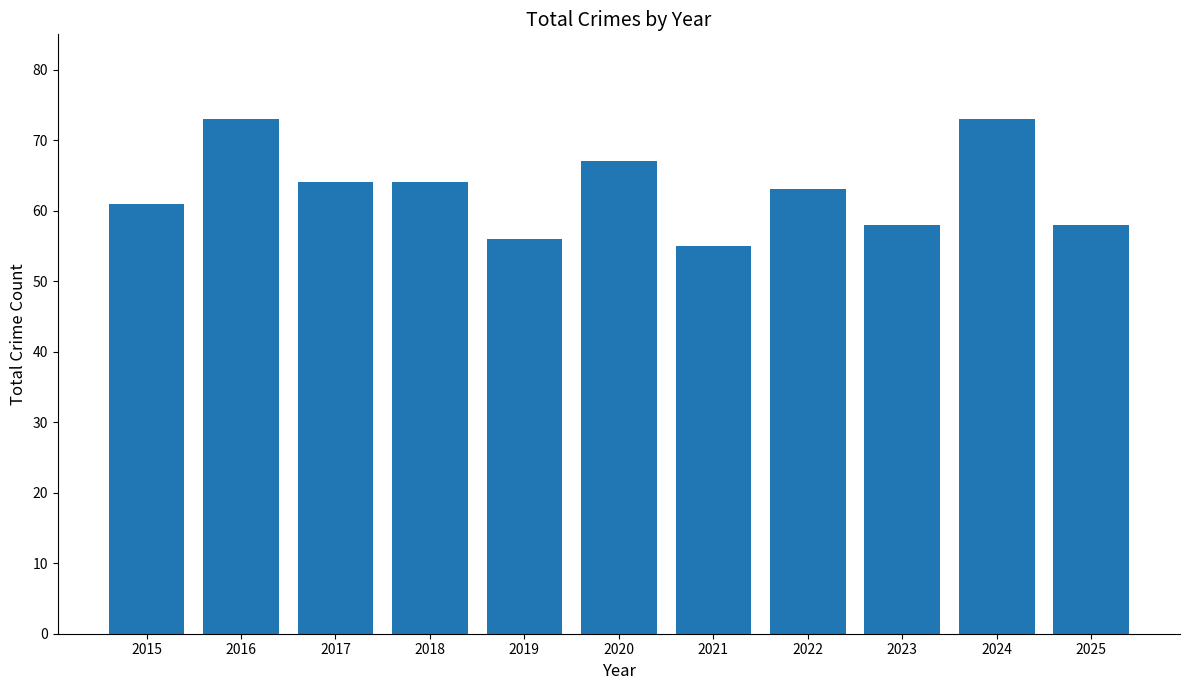

What is the maximum value shown in the chart?

73